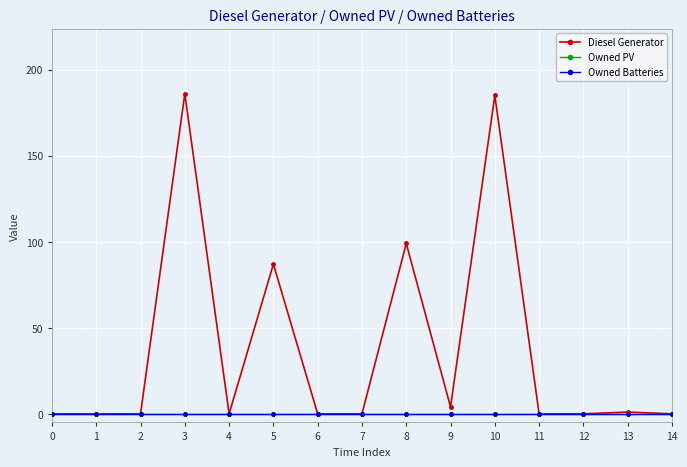

Which label corresponds to the largest value in the chart?

3